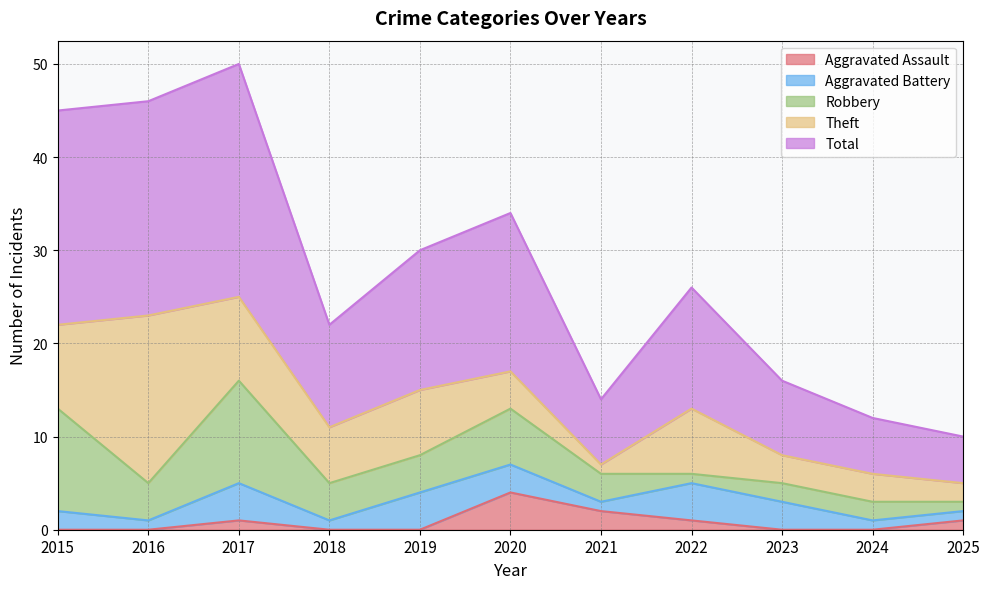

At which label is Robbery closest to 6?

2020